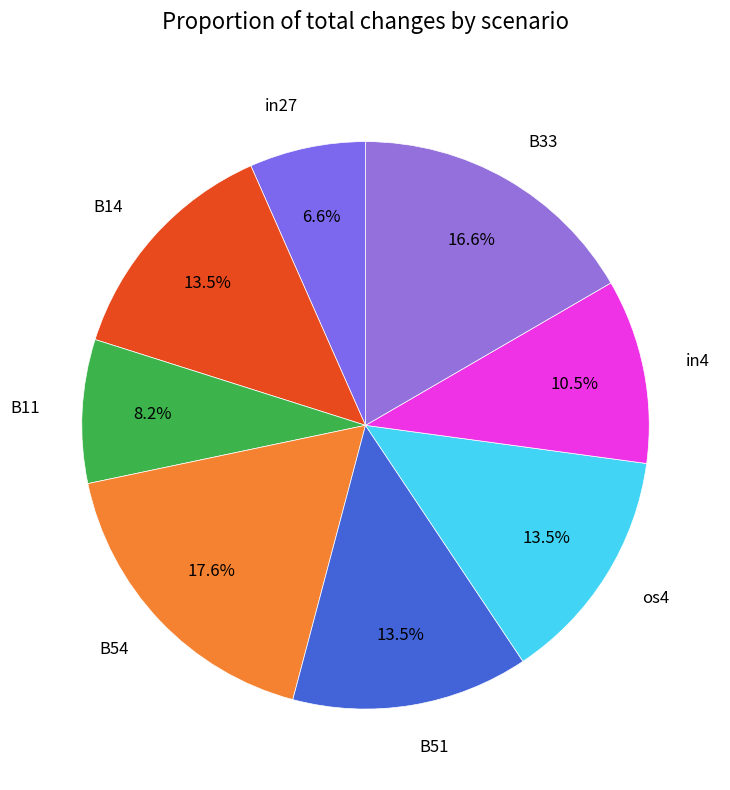

Count the number of slices in the pie.

8